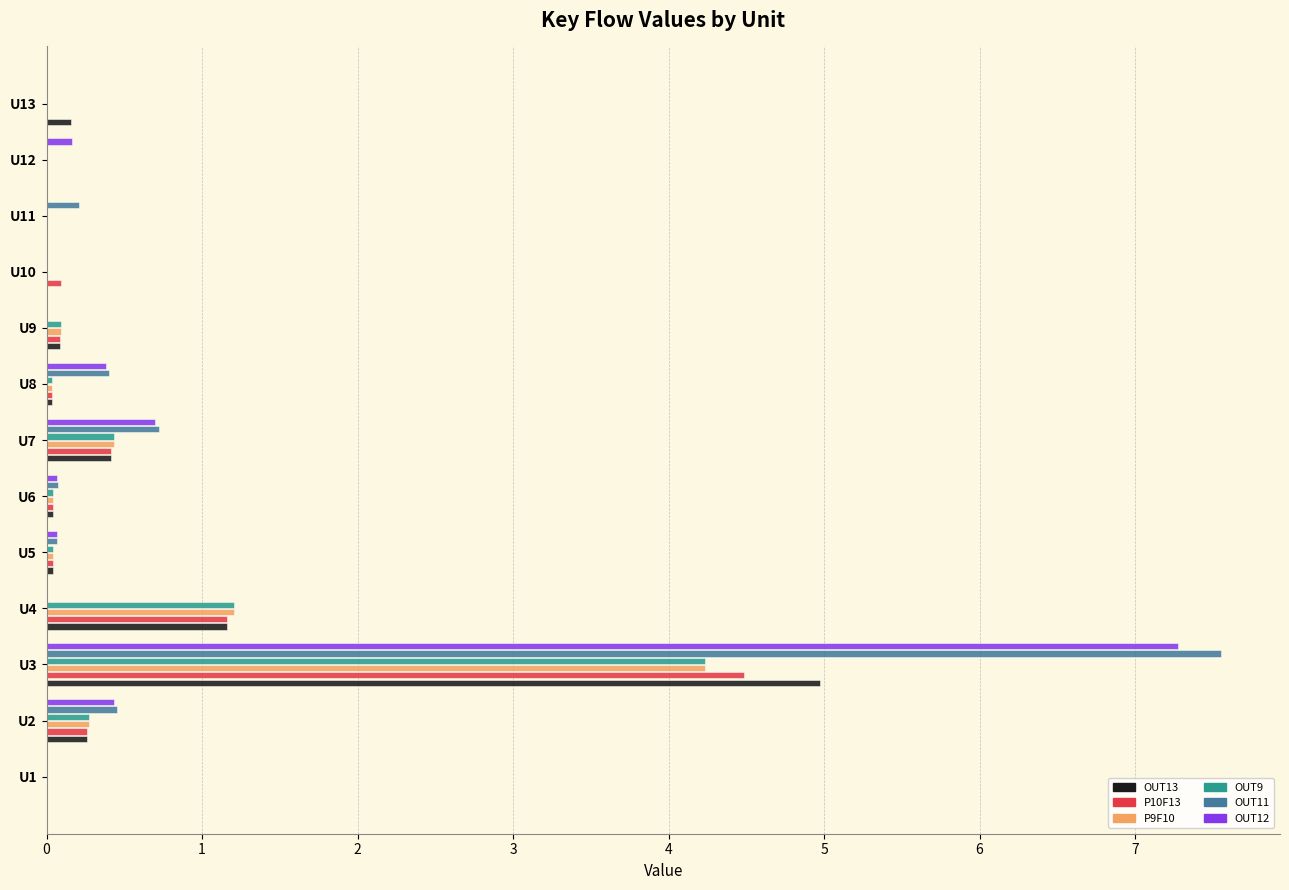

What is the maximum value for OUT11?

7.6